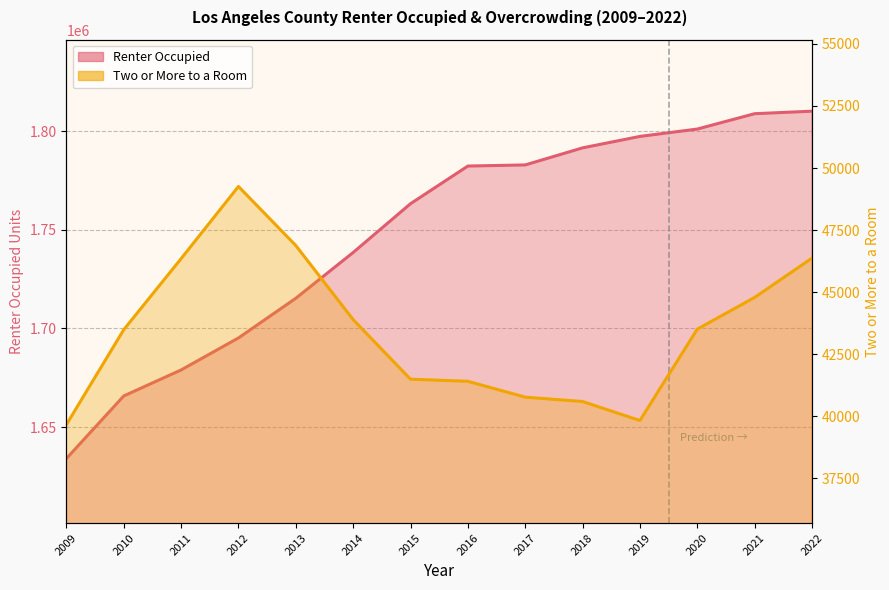

True or false: Two or More to a Room and Renter Occupied intersect in this chart.

False